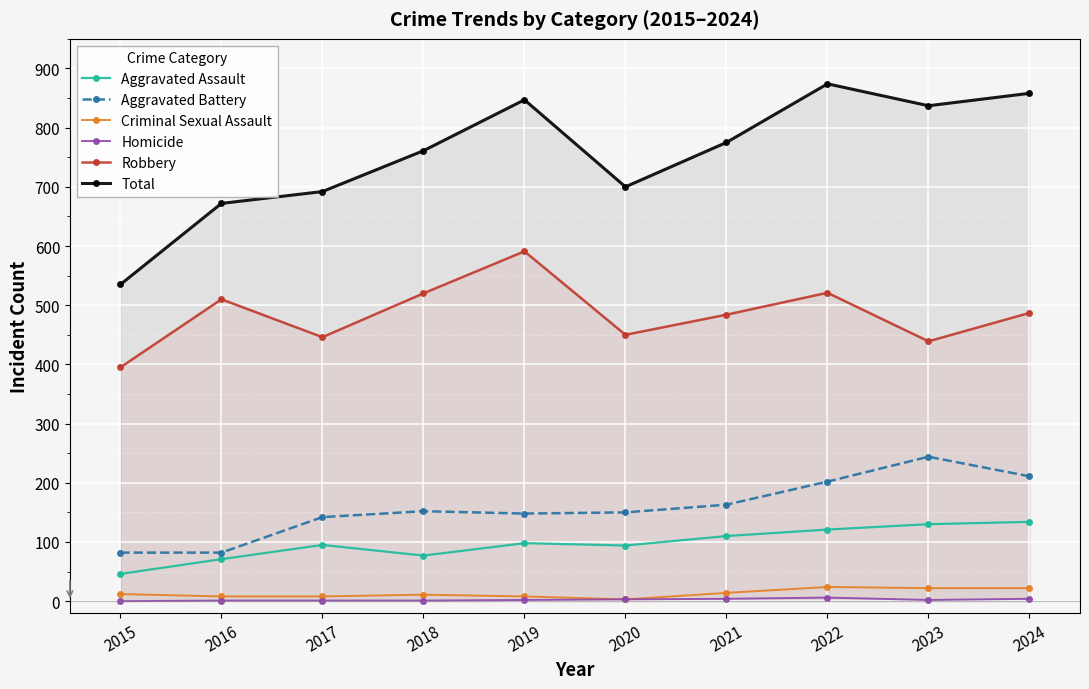

True or false: Aggravated Battery and Criminal Sexual Assault cross at least once.

False